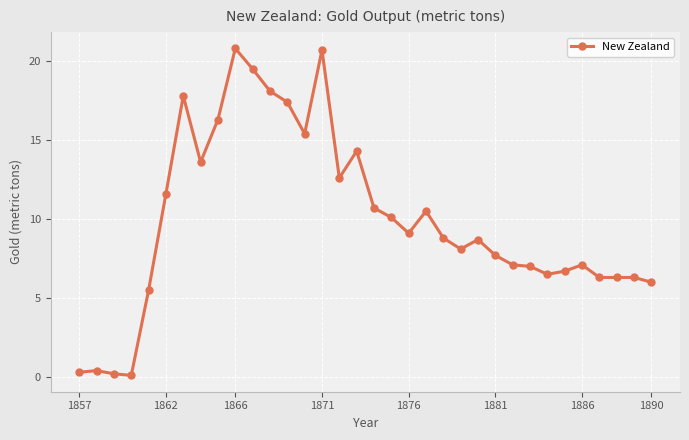

What is the maximum value shown in the chart?

20.8